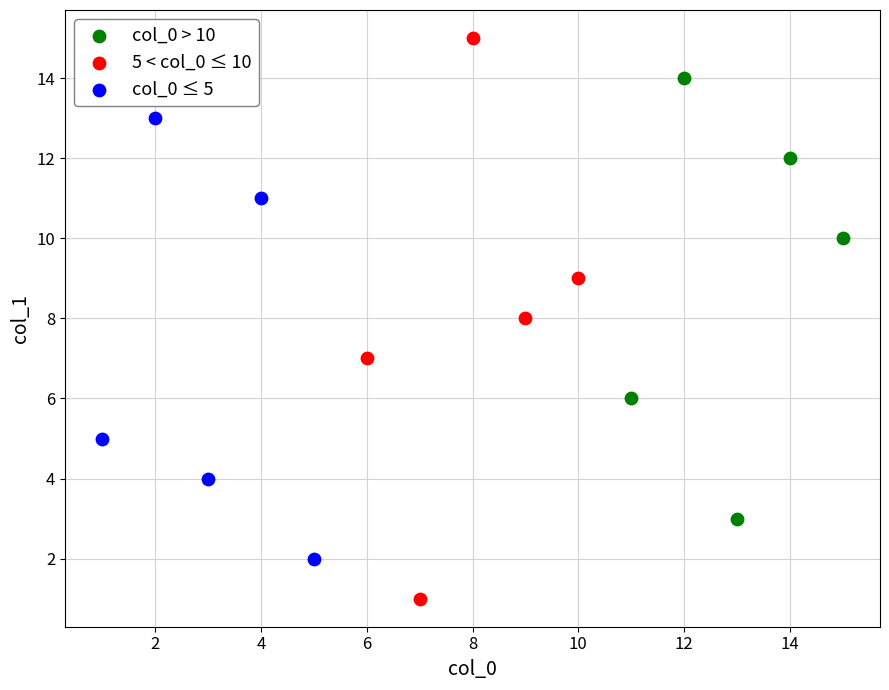

Which series contains the highest Y value?

5 < col_0 ≤ 10